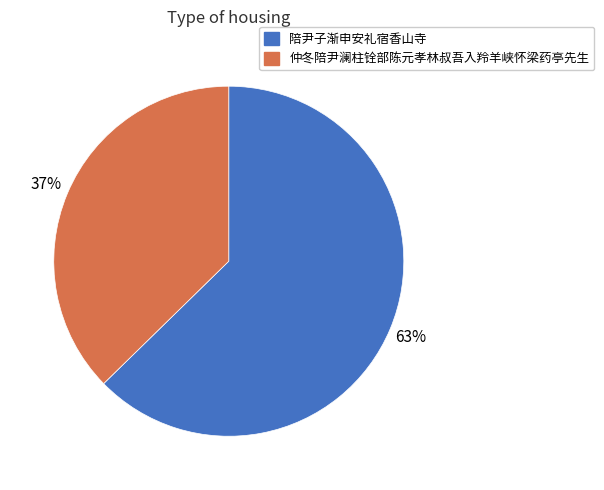

Is there a majority slice in this chart?

Yes